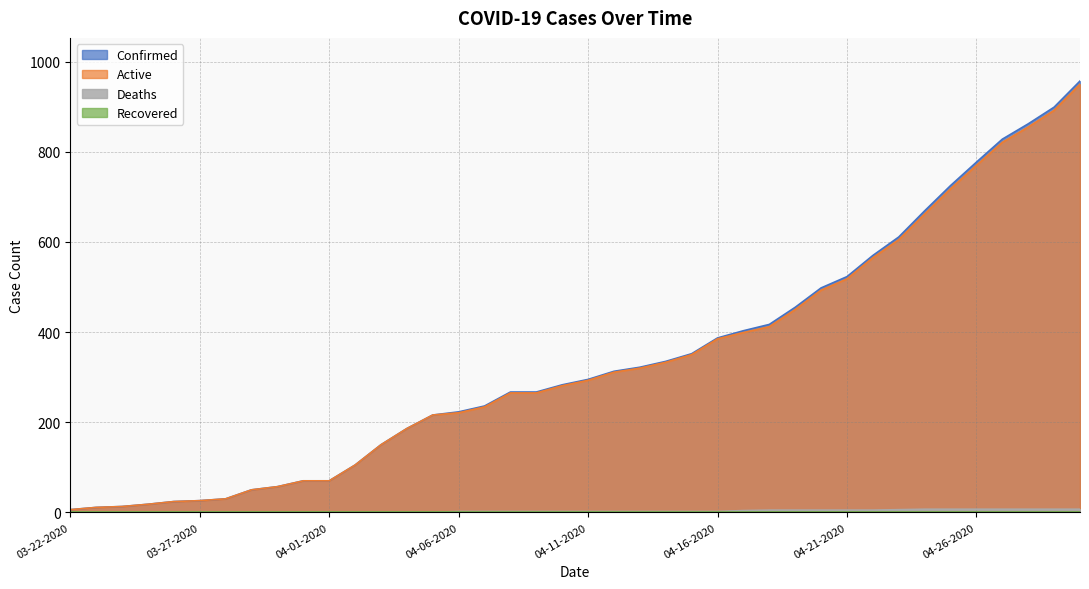

Where does the Active series first go above 293?

04-12-2020